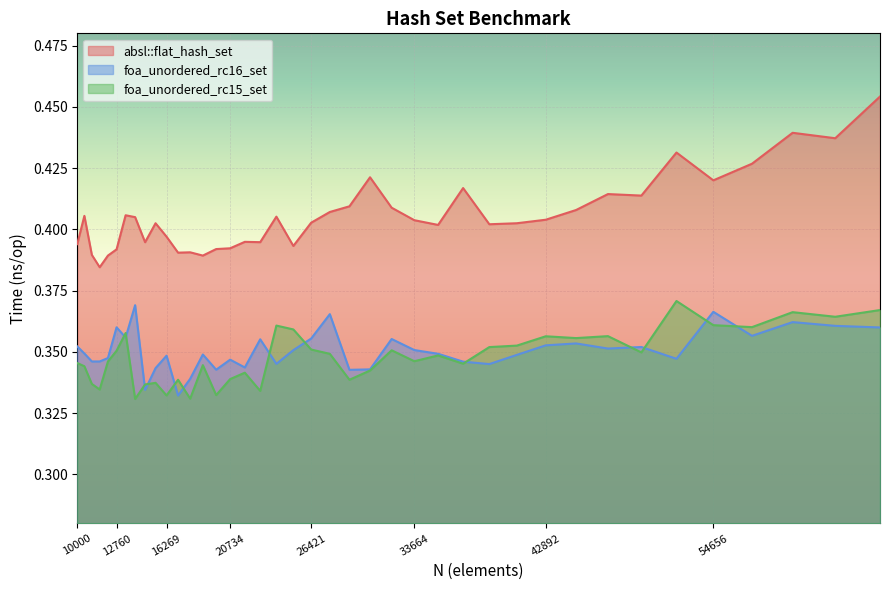

How many interior local peaks does the foa_unordered_rc15_set series have?

12